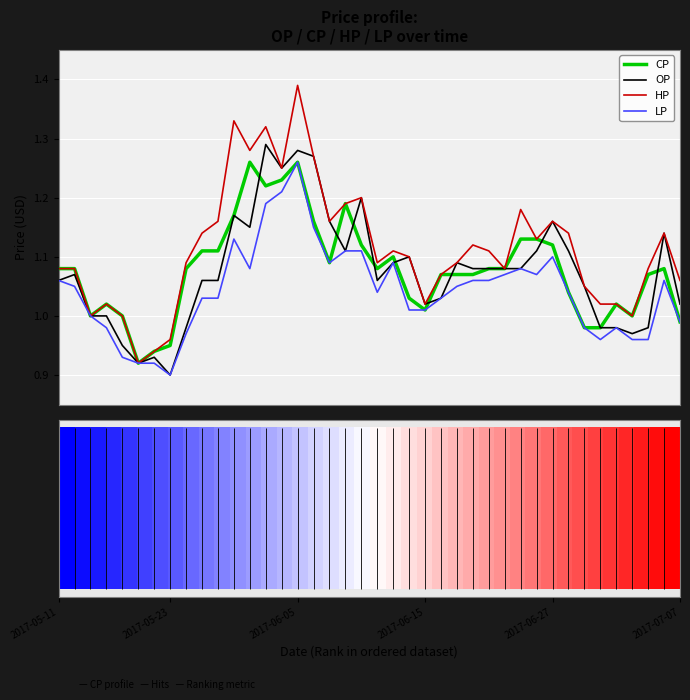

Which series has the largest range (max minus min)?

HP